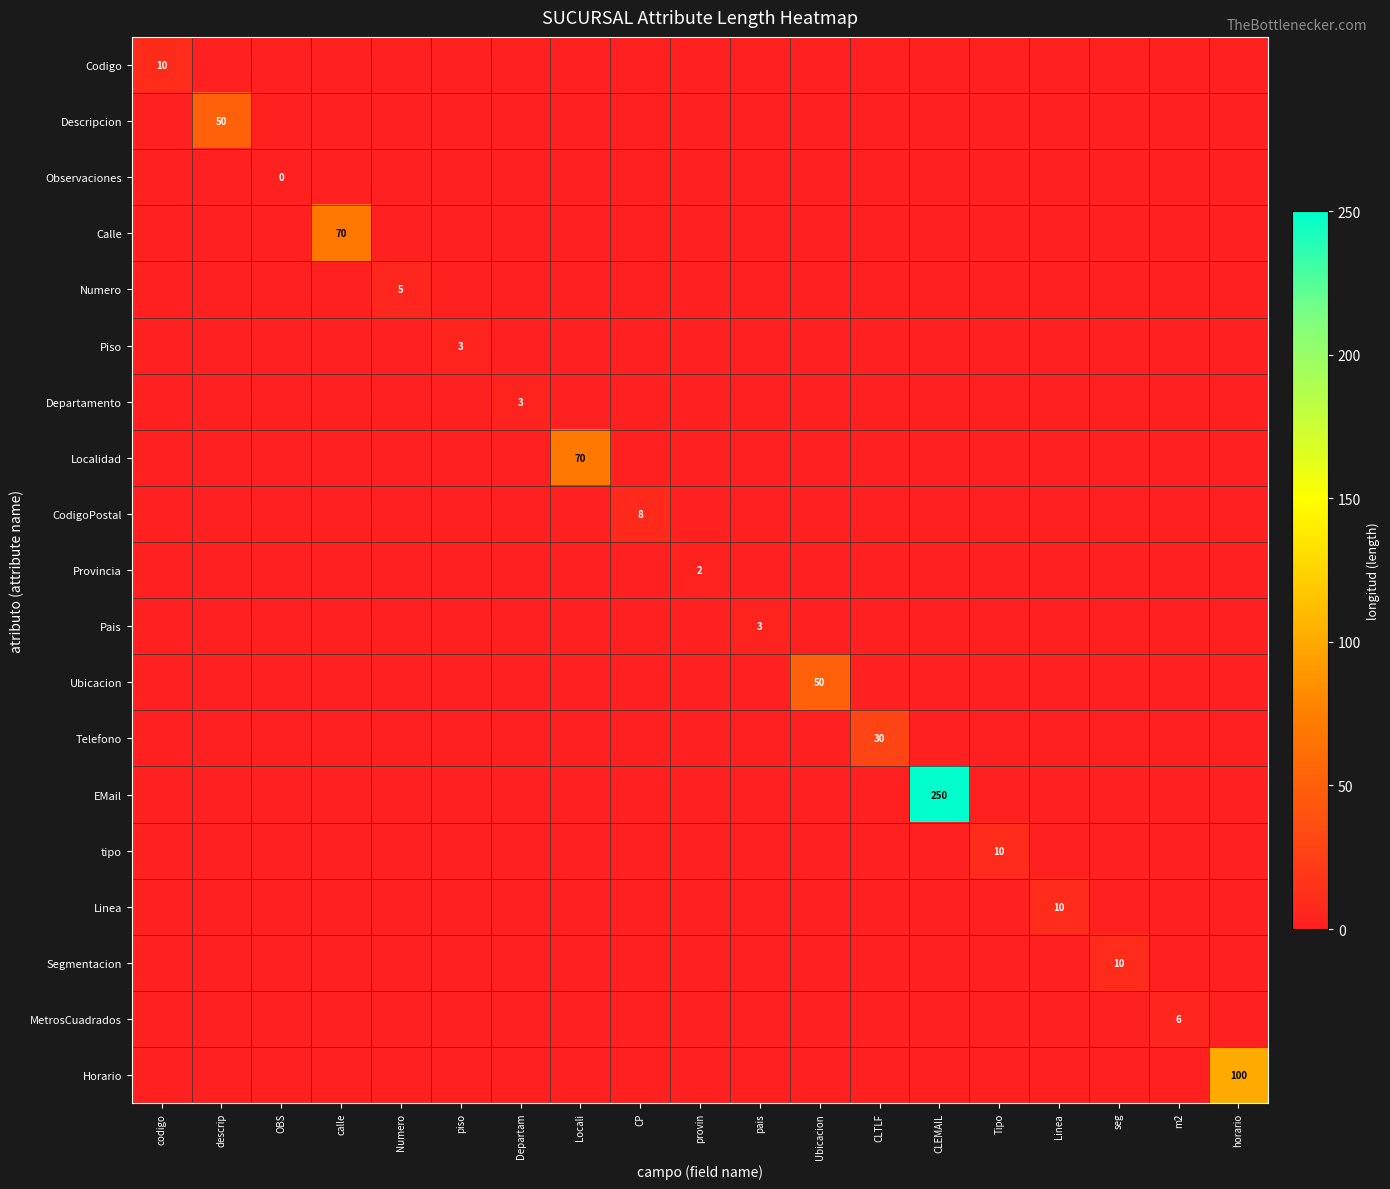

At how many categories does at least one series exceed 132?

1